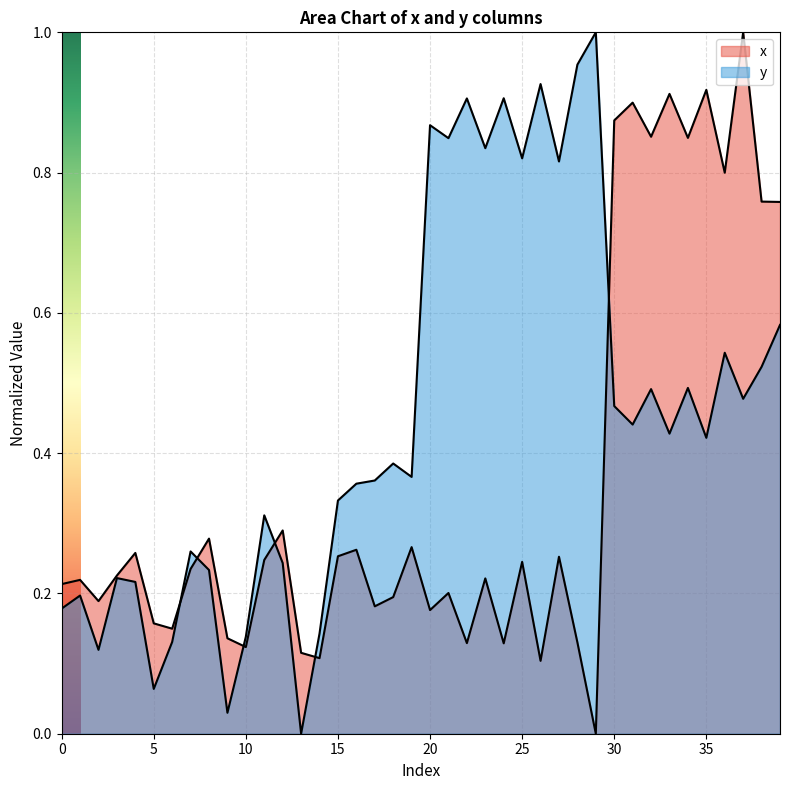

How many distinct data groups are displayed?

2